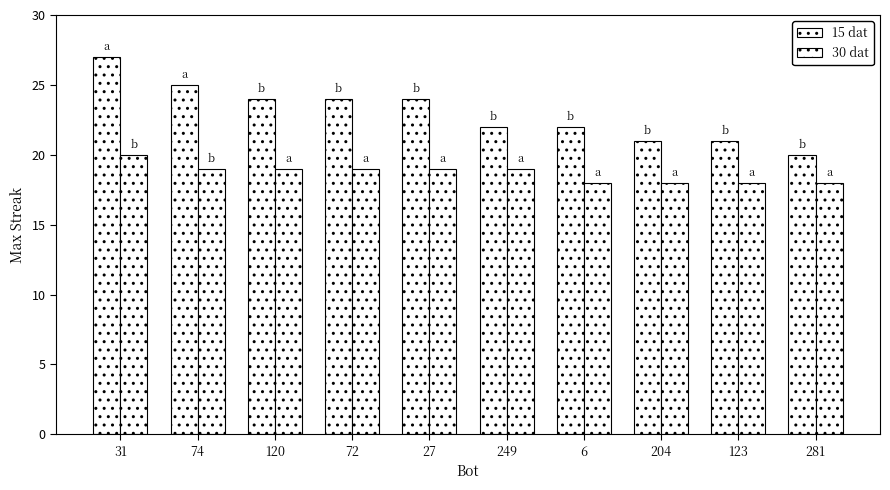

Which series changed the most between 72 and 6?

15 dat